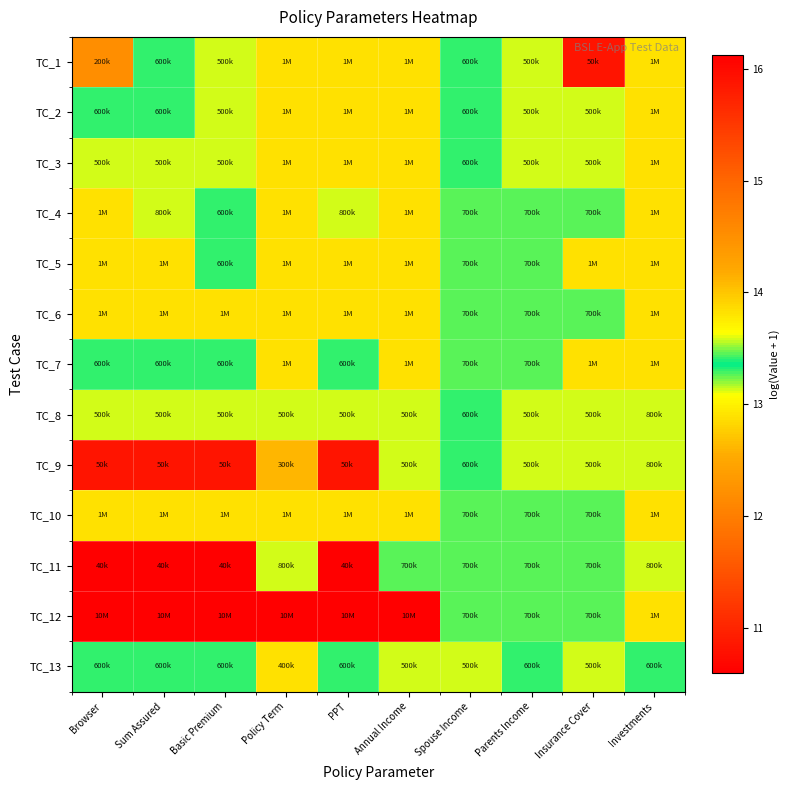

What is the total value across all series at Parents Income?

173.1